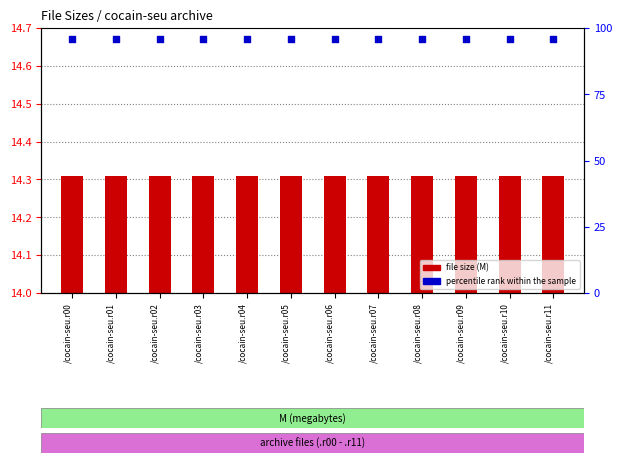

Which series contains the highest Y value?

percentile rank within the sample